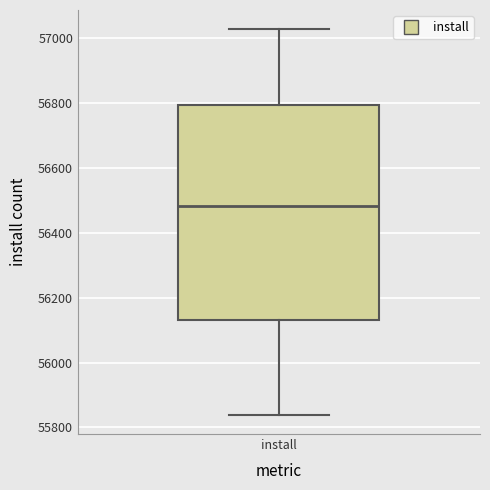

Read this box plot against the y-axis: the position of the median line, the range covered by the box, and the ends of both whiskers. The values are not printed on the chart, so give them approximately, as read against the axis.

median 56480, box 56140 to 56800, whiskers 55840 to 57020